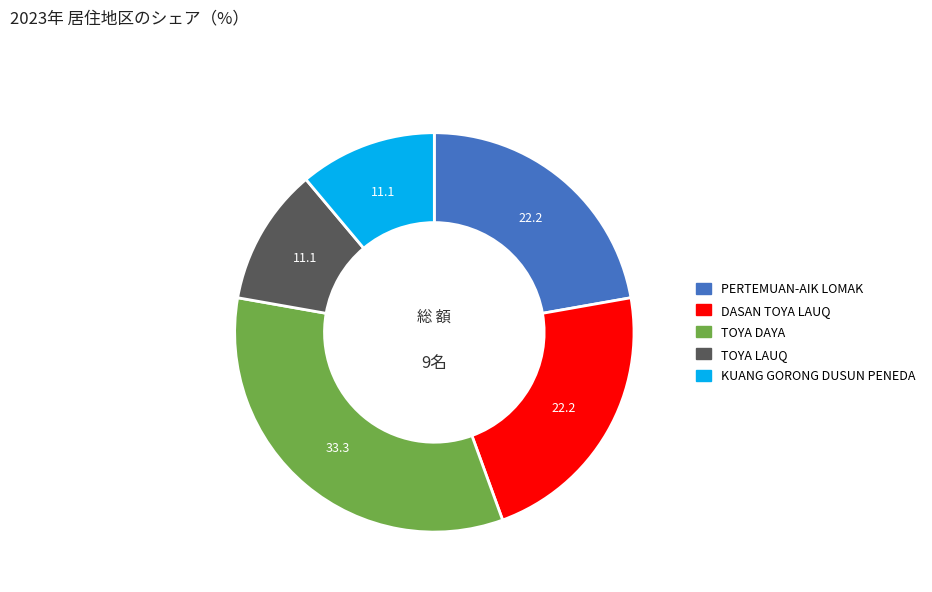

Is there a majority slice in this chart?

No